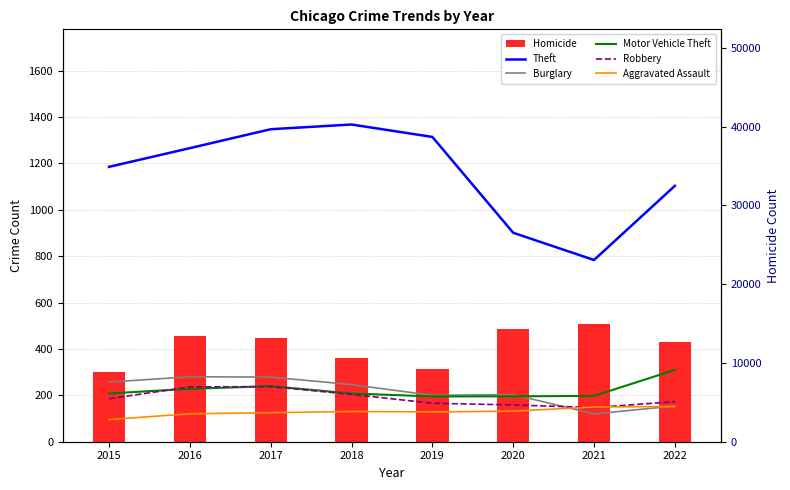

List the series in order of their peak value, highest first.

Theft, Motor Vehicle Theft, Burglary, Robbery, Aggravated Assault, Homicide